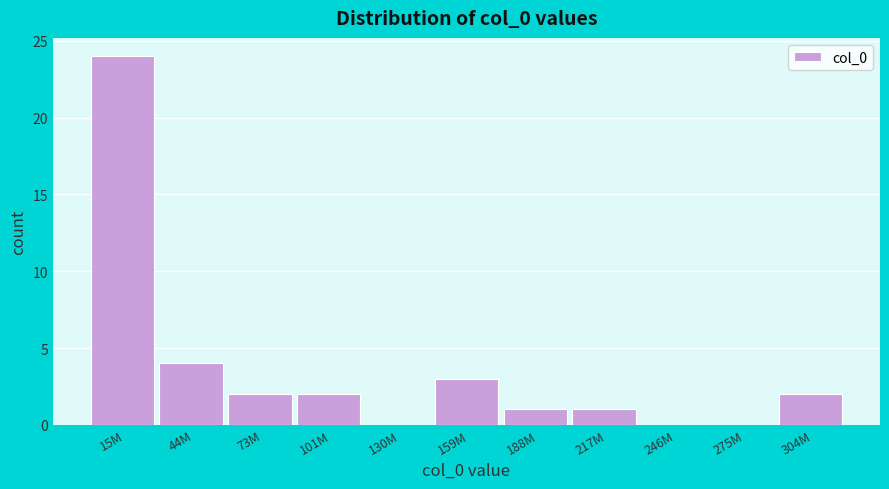

Reading right to left, what are all the values shown in this chart?

304M=2	275M=0	246M=0	217M=1	188M=1	159M=3	130M=0	101M=2	73M=2	44M=4	15M=24